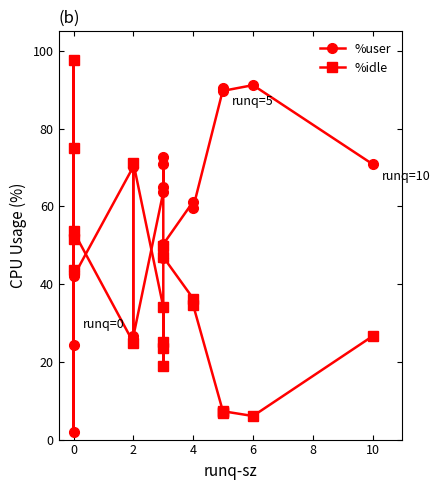

Between 0 and 6, which series saw the biggest shift?

%idle